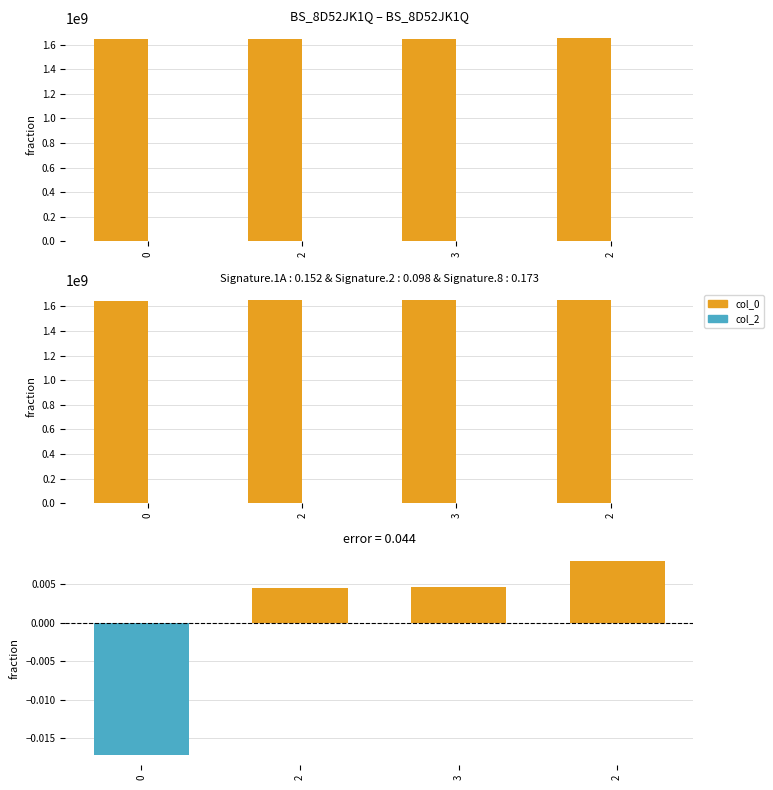

What is the spread (max minus min) of values at 2?

1649848838